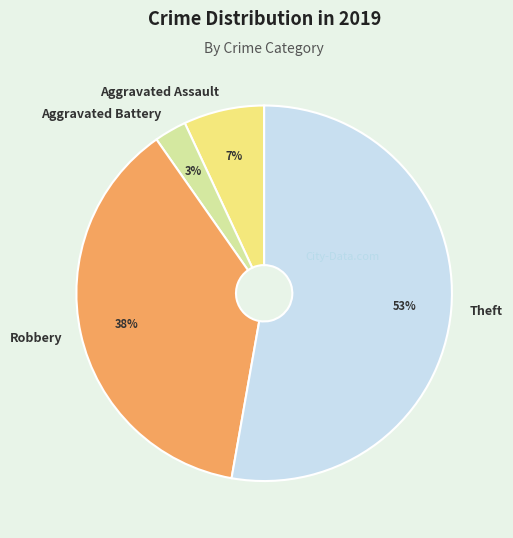

Between Theft and Aggravated Battery, which is larger?

Theft